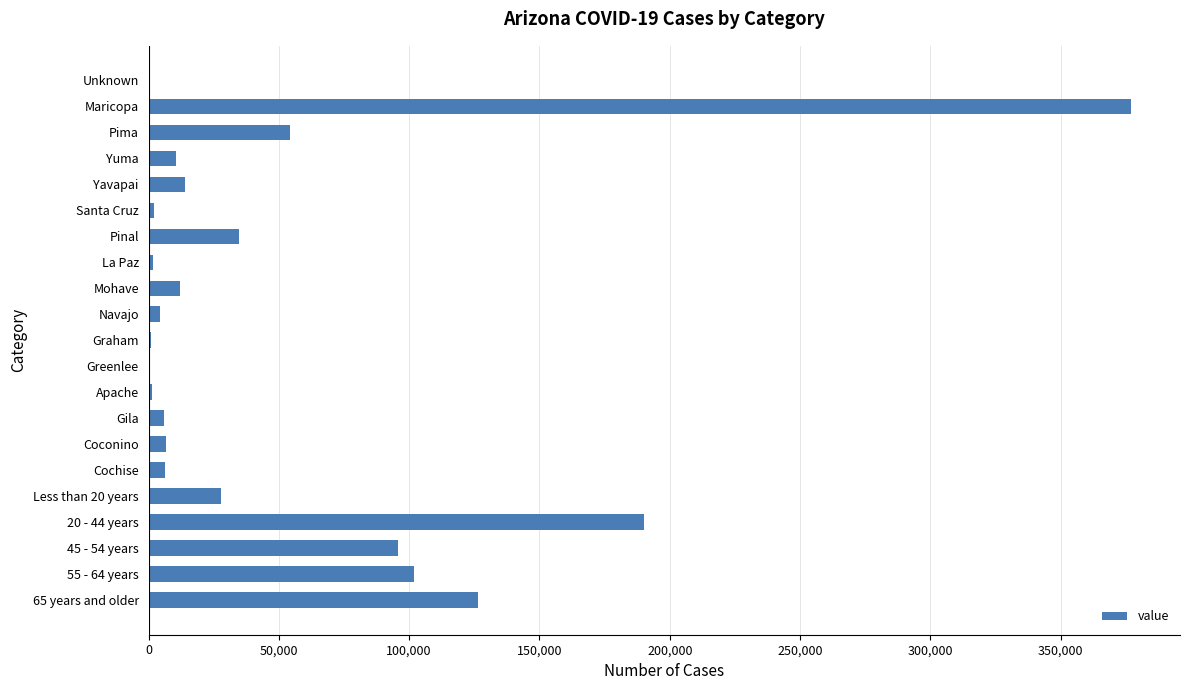

Which label corresponds to the largest value in the chart?

Maricopa